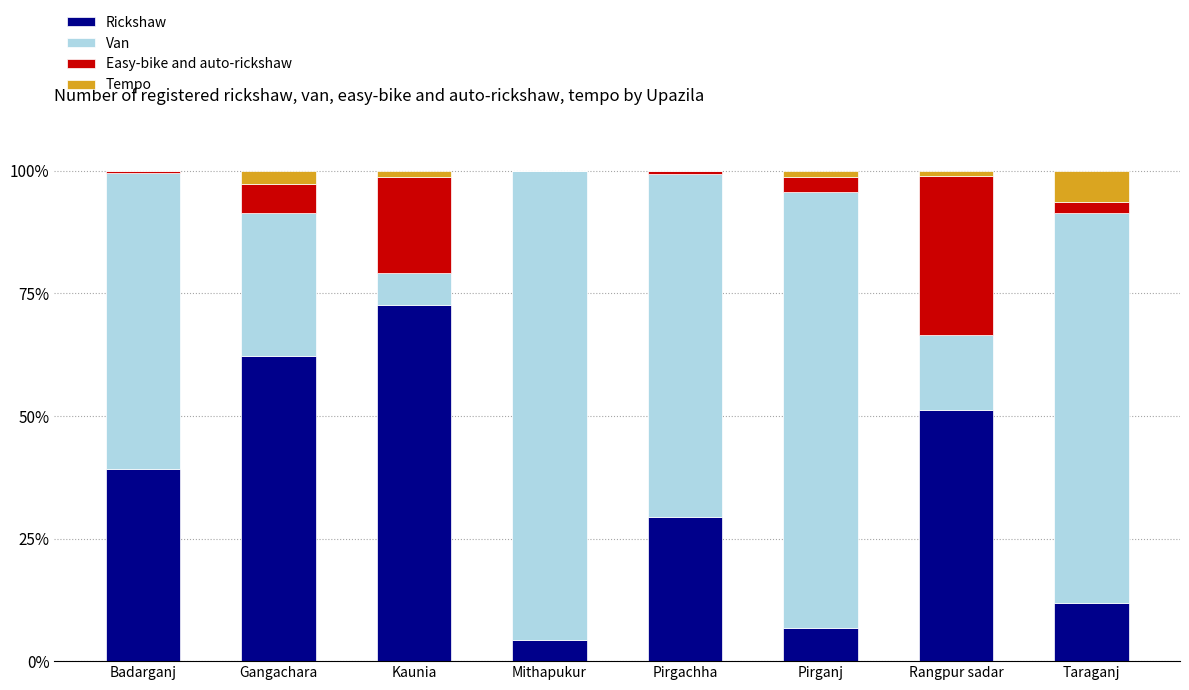

The value of Rickshaw at Gangachara is 23.3. True or false?

False